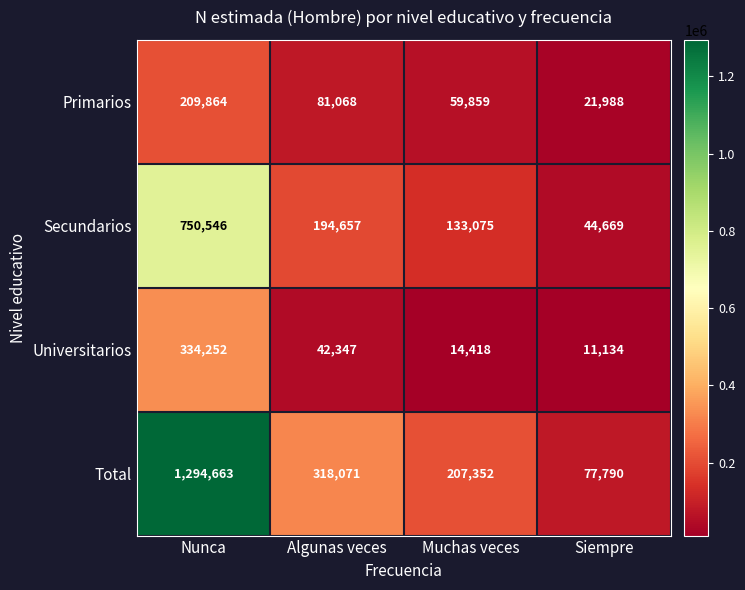

At which category does the chart reach its peak across all series?

Nunca